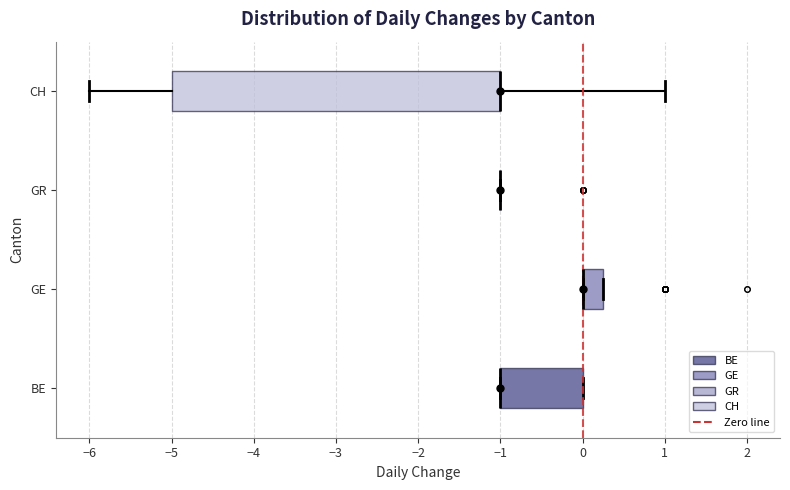

Comparing the boxes themselves (not the whiskers), which one is the widest?

CH